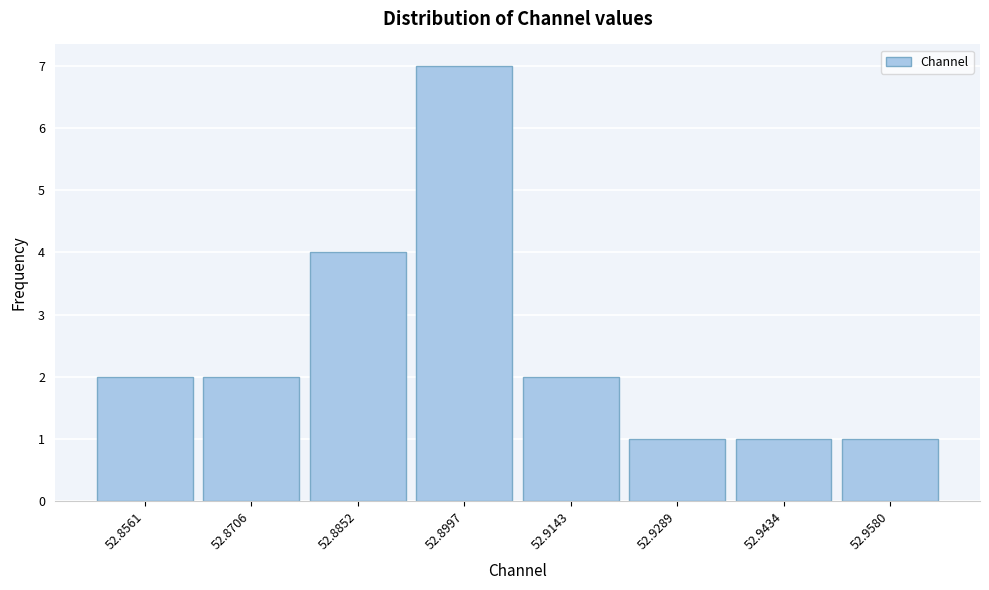

Reading left to right, transcribe all the data shown in this chart.

2	2	4	7	2	1	1	1